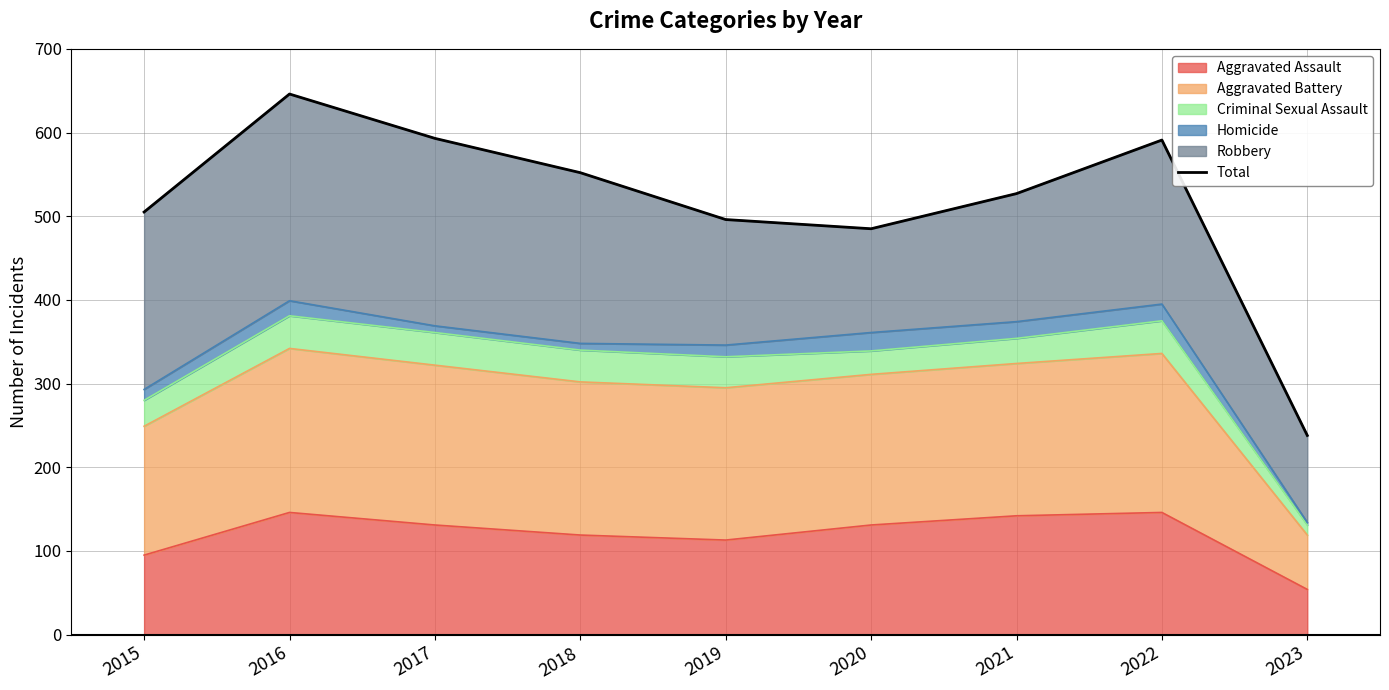

Reading left to right, list all the values displayed in this chart.

2015=505	2016=646	2017=593	2018=552	2019=496	2020=485	2021=527	2022=591	2023=238